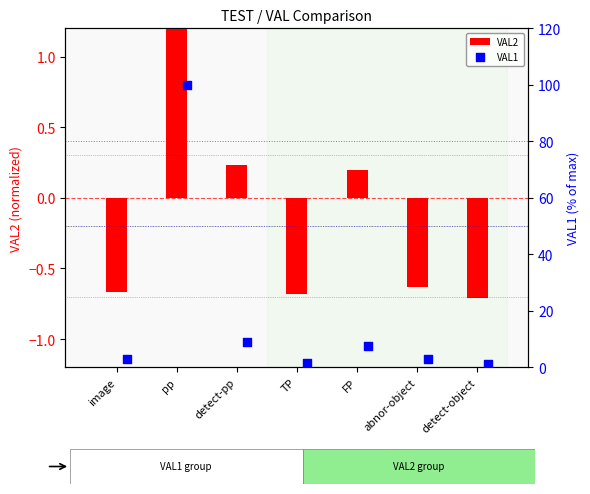

Which series reaches the maximum Y coordinate?

VAL1